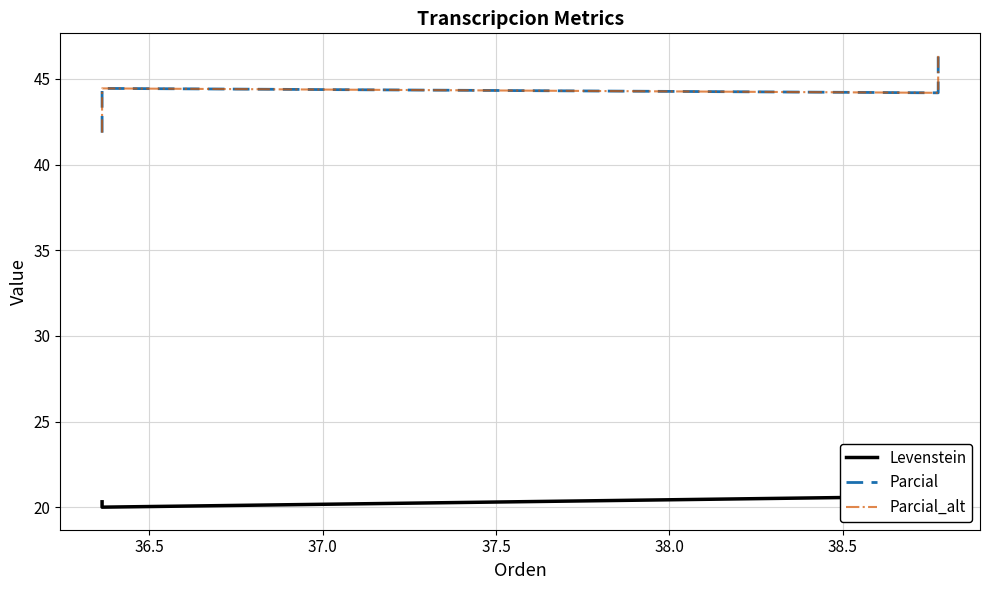

True or false: Parcial and Parcial_alt cross at least once.

False